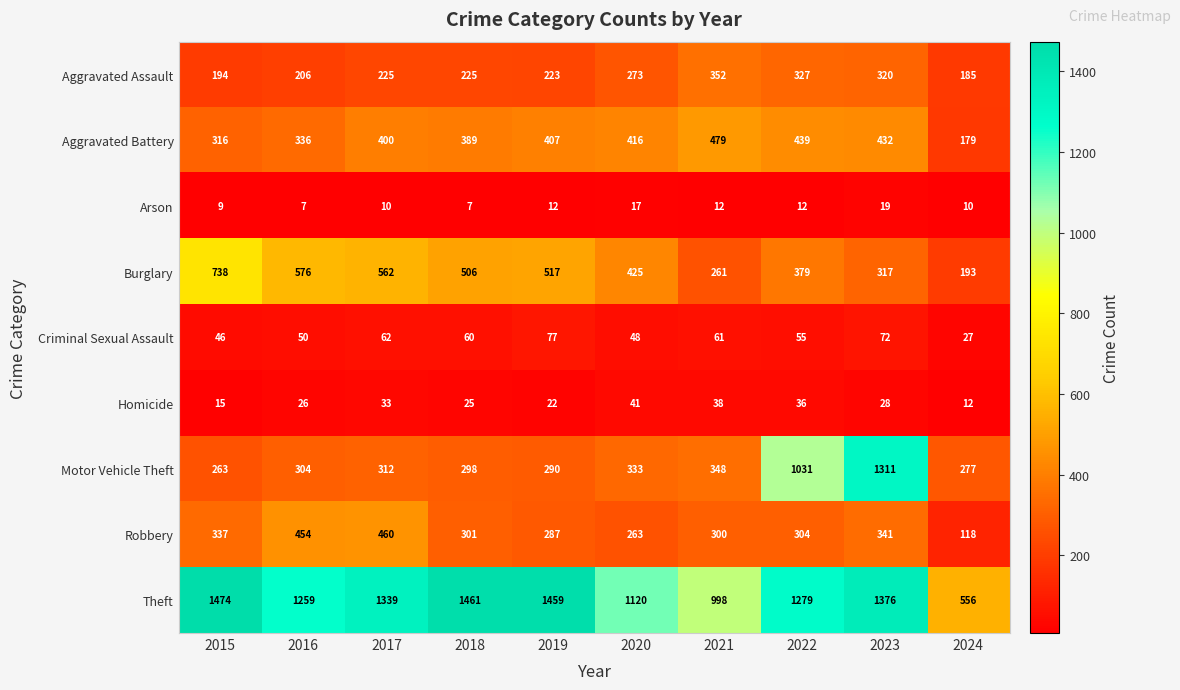

Which category has the lowest value in the Homicide series?

2024